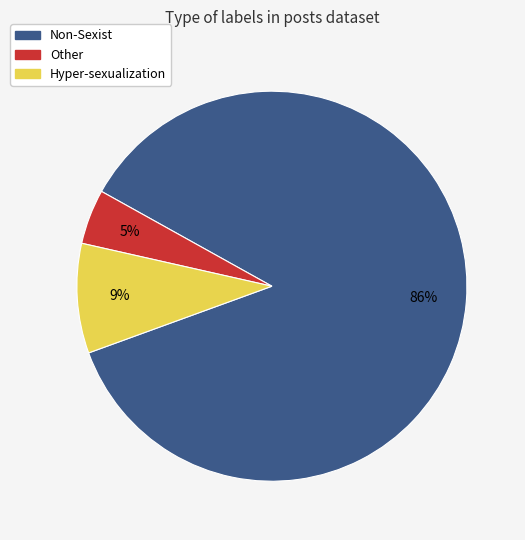

Which has a higher value, Hyper-sexualization or Other?

Hyper-sexualization